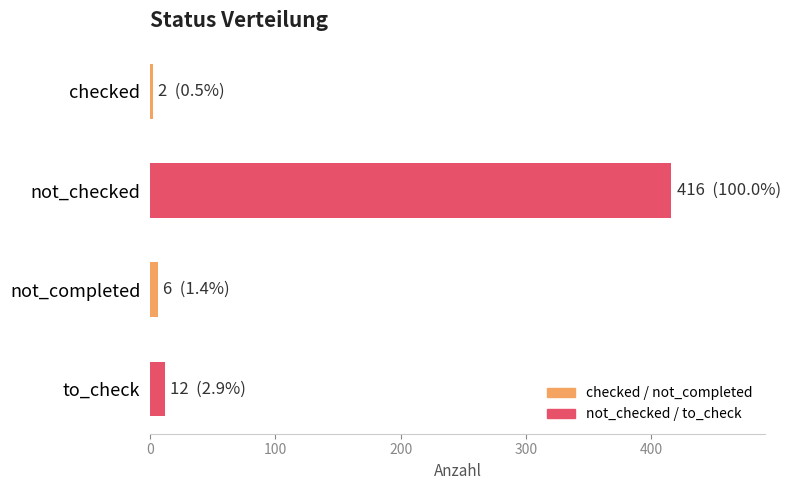

How many bars are there in total?

4